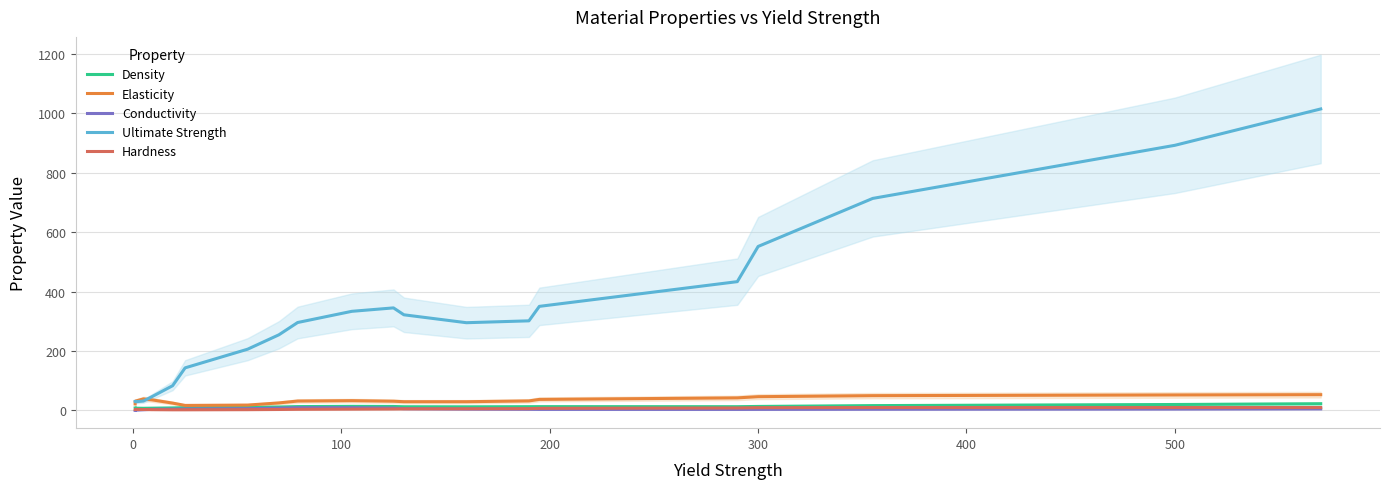

What is the difference between the highest and lowest values at 300?

548.4